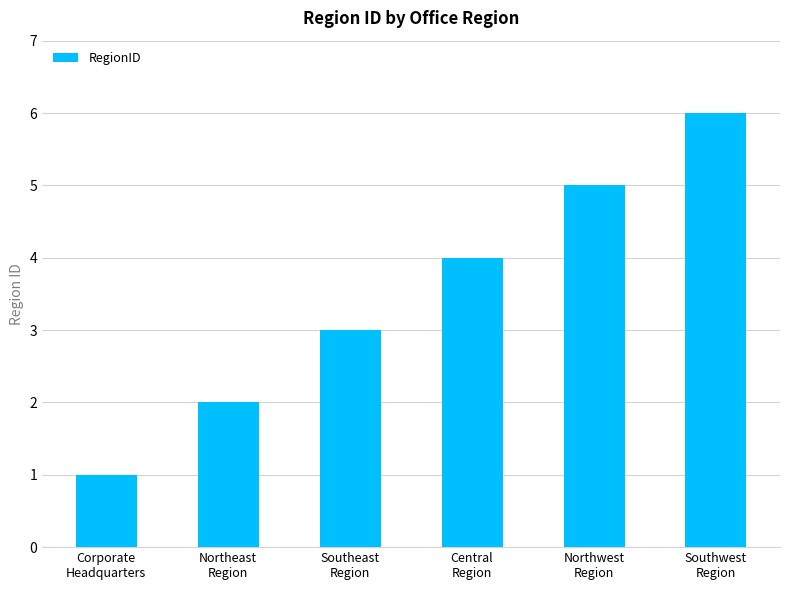

What is the change in value from Corporate
Headquarters to Southwest
Region?

+5